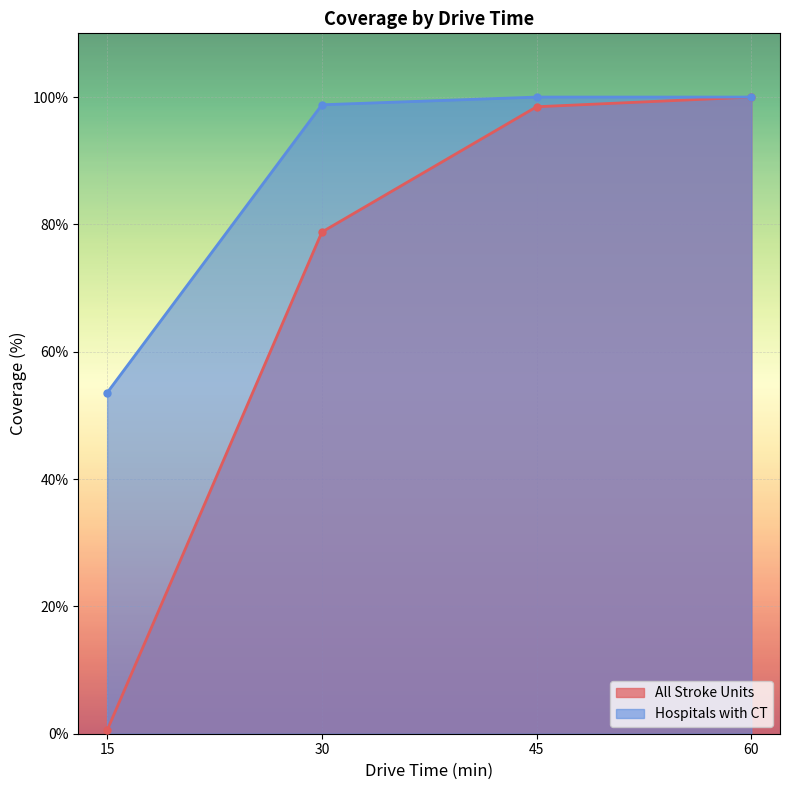

Reading left to right, extract all data points from this chart.

All Stroke Units: 0.5	78.8	98.5	100.0
Hospitals with CT: 53.5	98.8	100.0	100.0